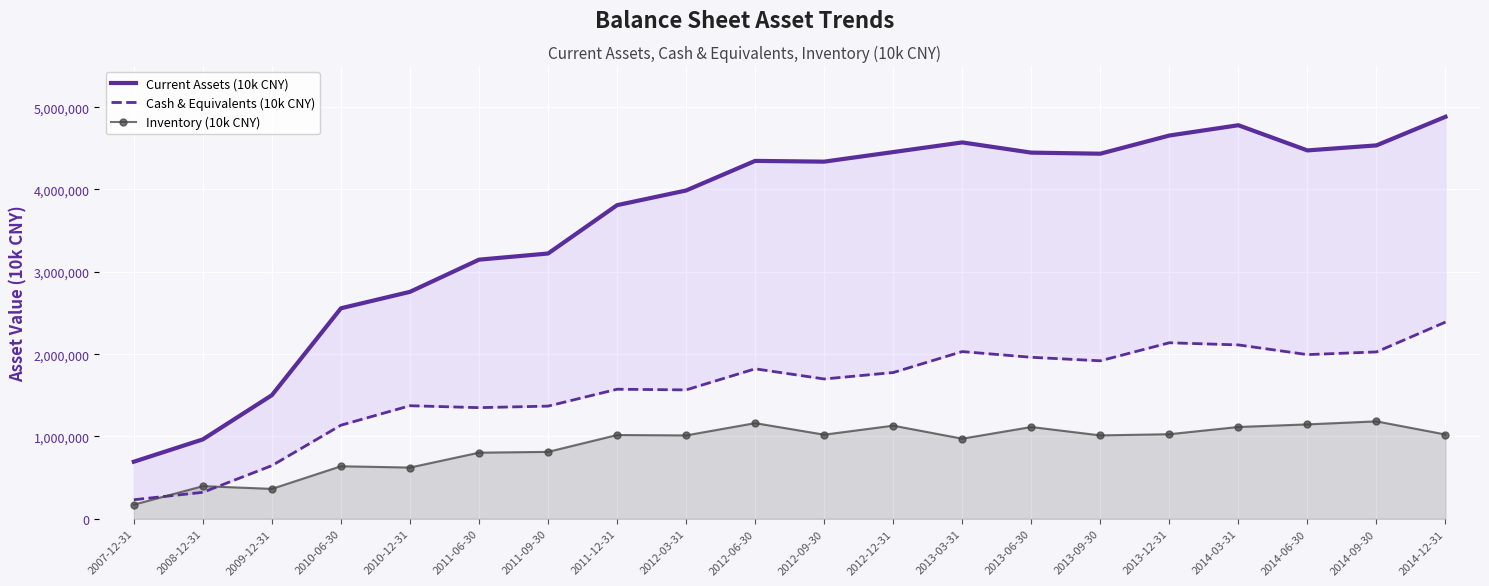

True or false: Inventory (10k CNY) has a value of 1722226 at 2013-03-31.

False